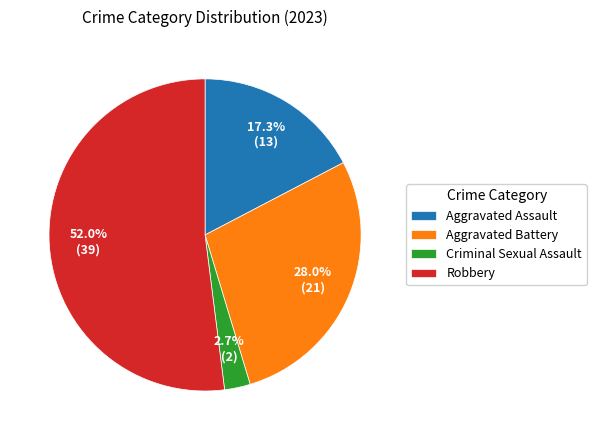

True or false: Robbery accounts for 52% of the total.

True